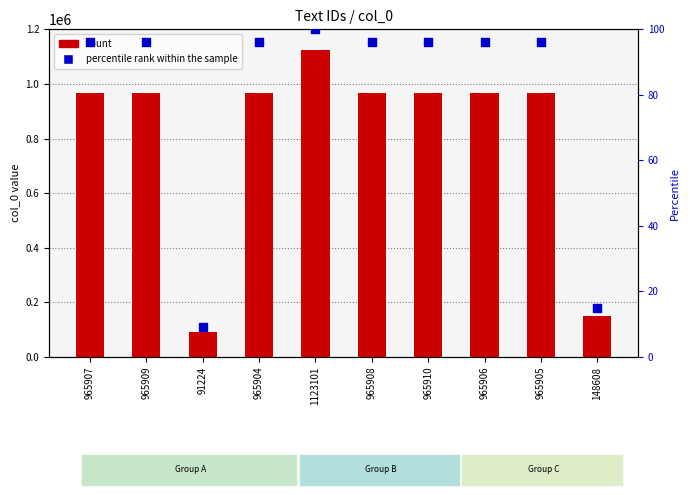

Which series contains the lowest Y value?

percentile rank within the sample